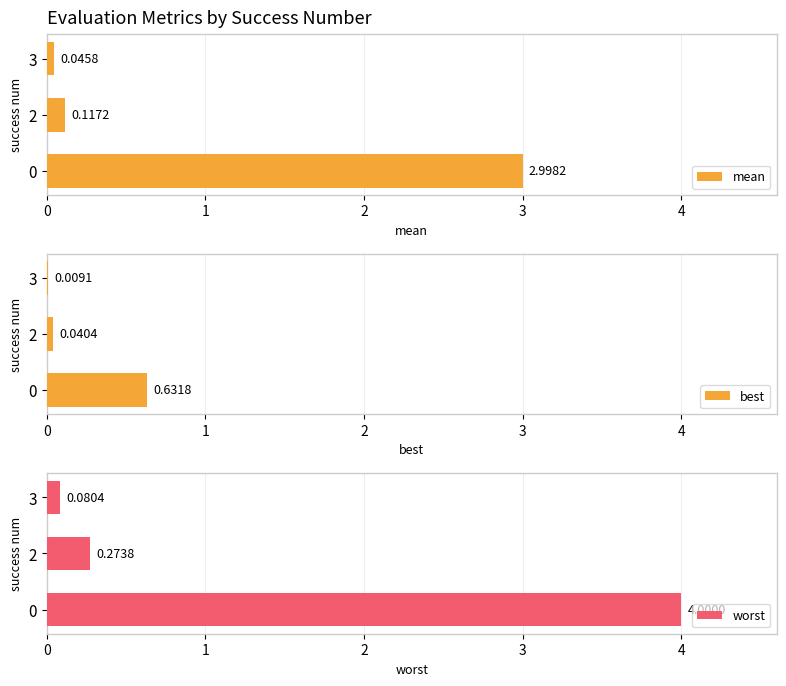

What is the difference between the maximum and minimum values in the worst series?

3.9